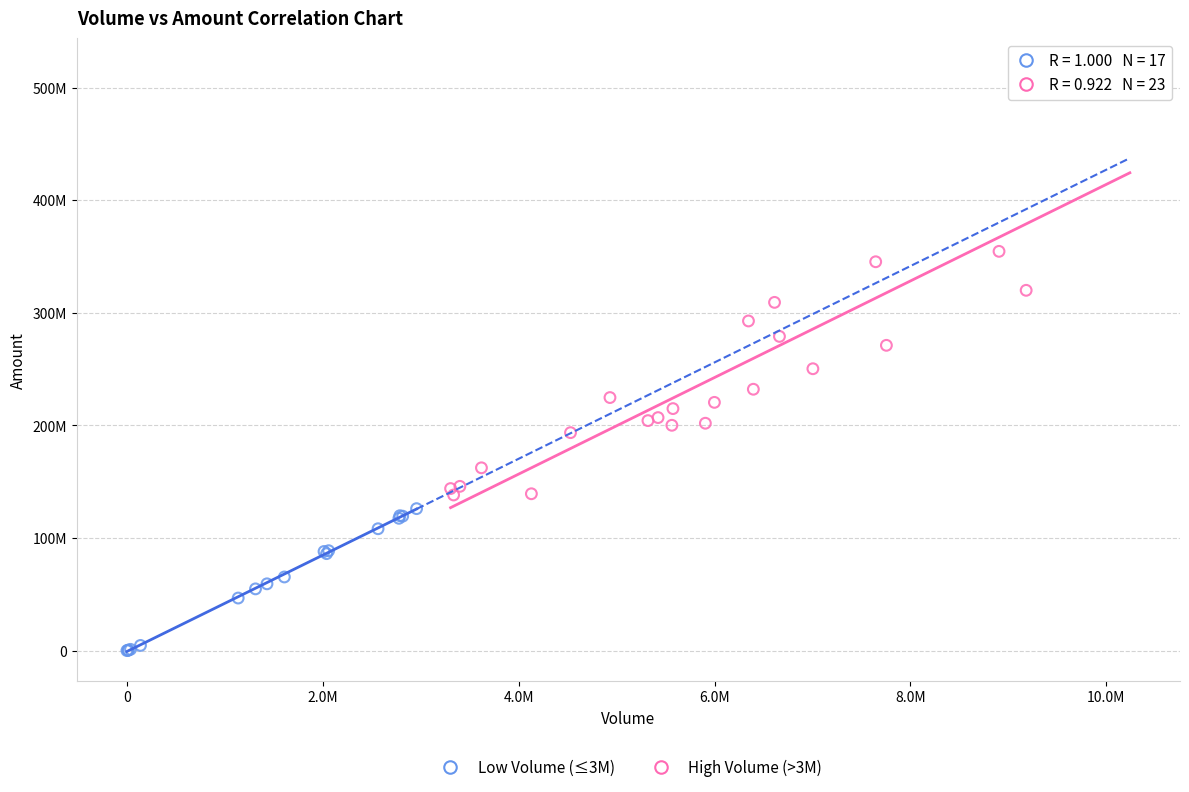

Which series contains the lowest Y value?

Low Volume (≤3M)